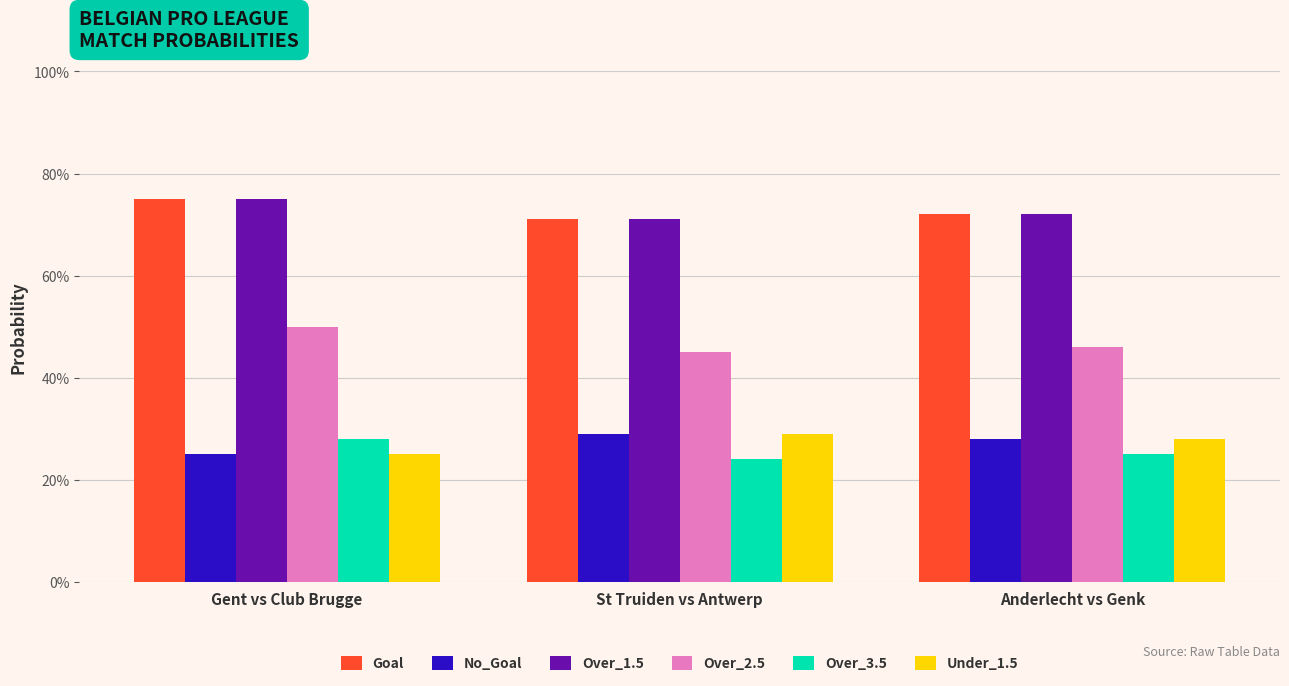

At how many categories does at least one series exceed 0?

3